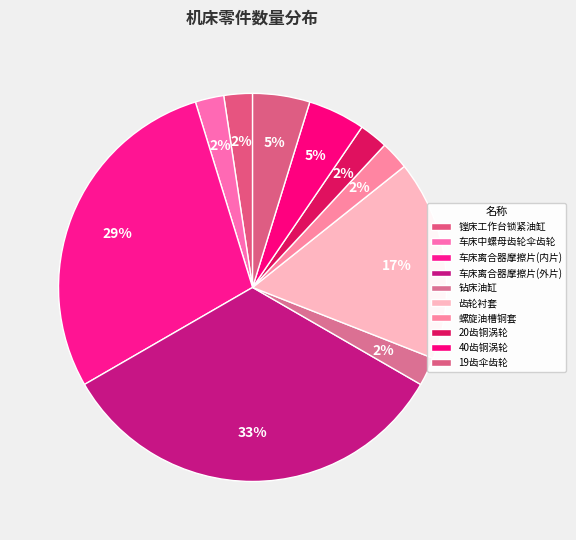

What percentage is the 19齿伞齿轮 slice, to the nearest percent?

5%